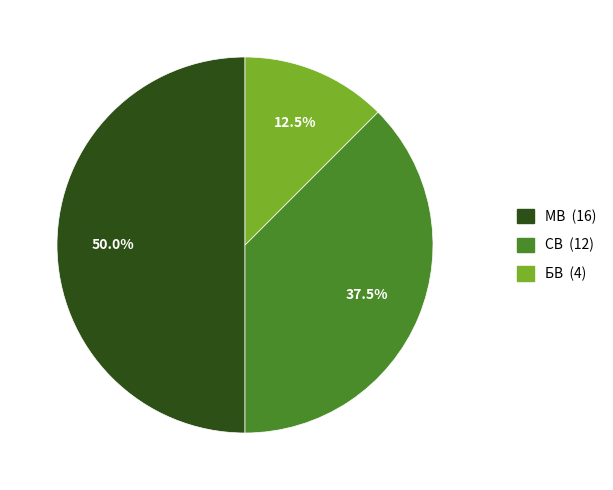

Which has a higher value, СВ or БВ?

СВ